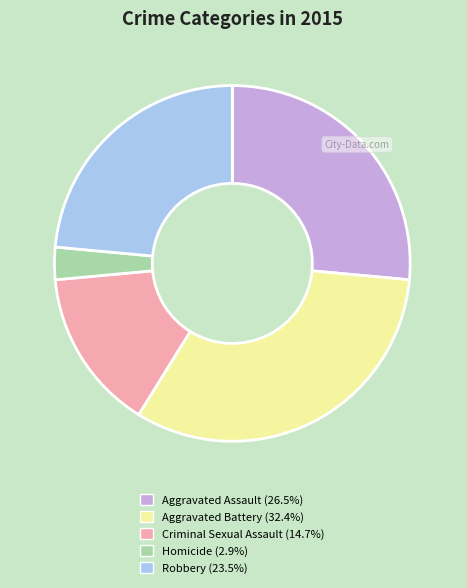

Which slice is the smallest?

Homicide